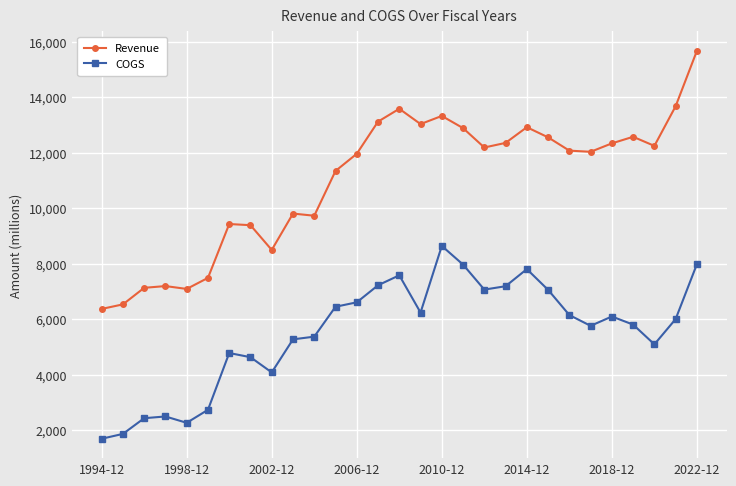

True or false: Revenue has more than 1 points higher than both neighbors.

True